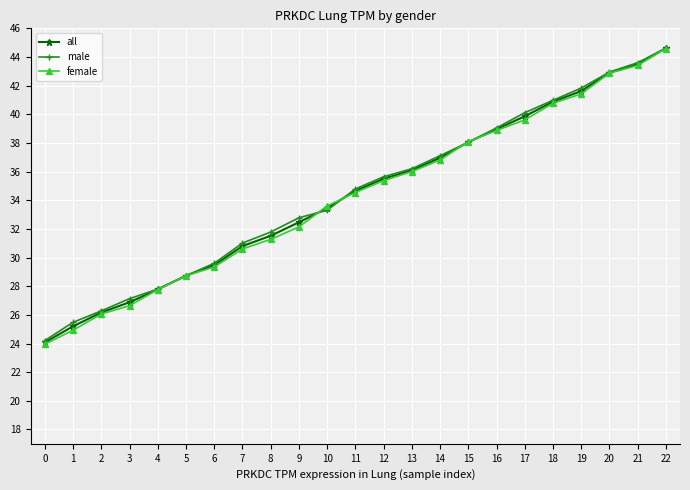

Does the chart have visible grid lines?

Yes